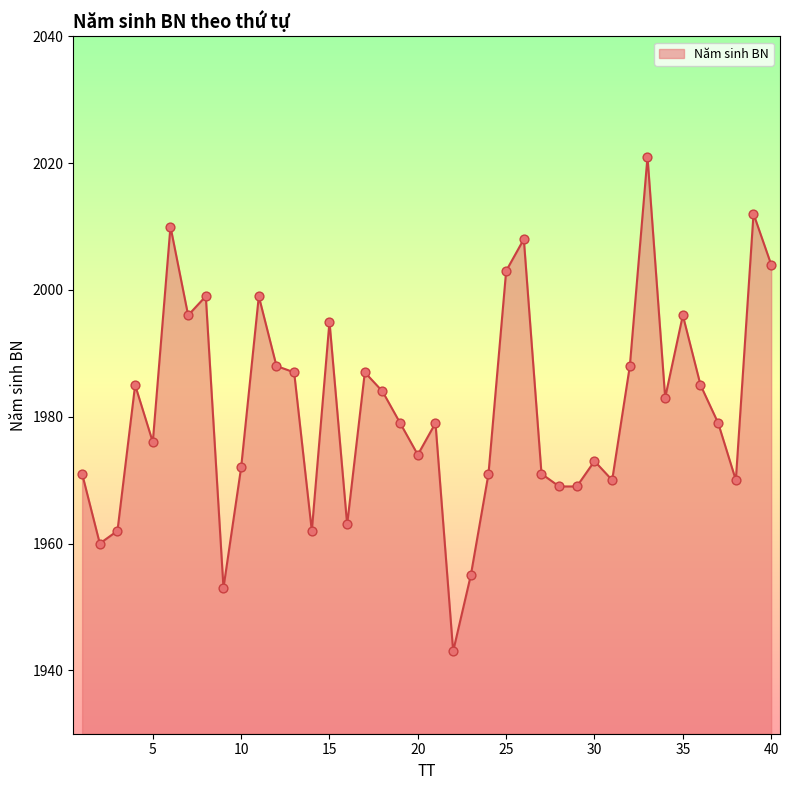

What is the difference between the maximum and minimum values?

78